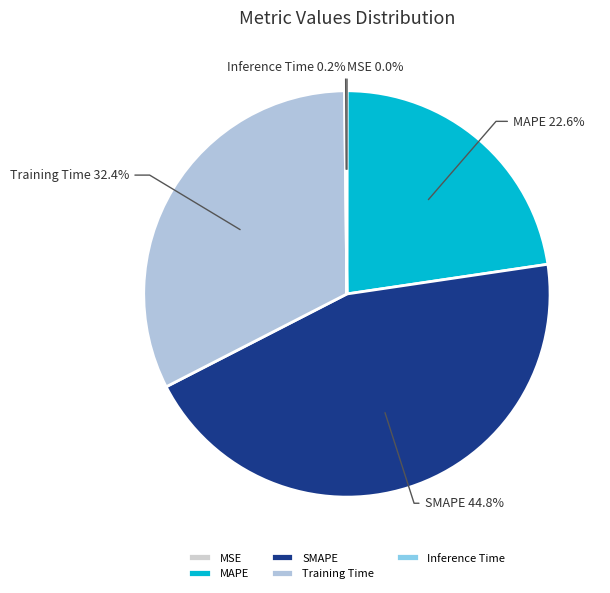

What portion of the pie excludes SMAPE?

55.2%